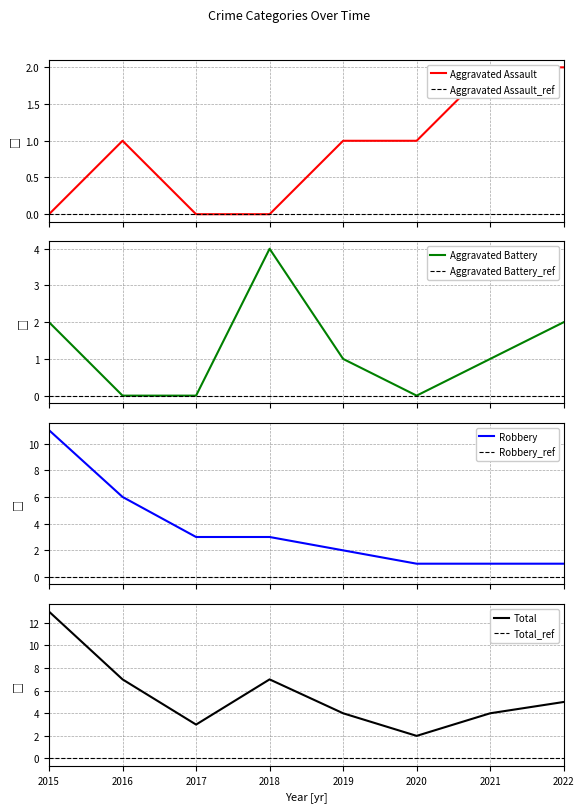

Reading left to right, extract all data points from this chart.

Aggravated Assault: 0	1	0	0	1	1	2	2
Aggravated Battery: 2	0	0	4	1	0	1	2
Robbery: 11	6	3	3	2	1	1	1
Total: 13	7	3	7	4	2	4	5